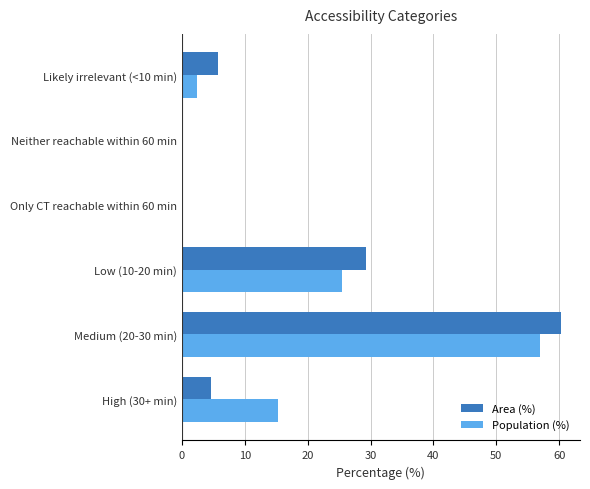

At which category is the sum across all series the highest?

Medium (20-30 min)